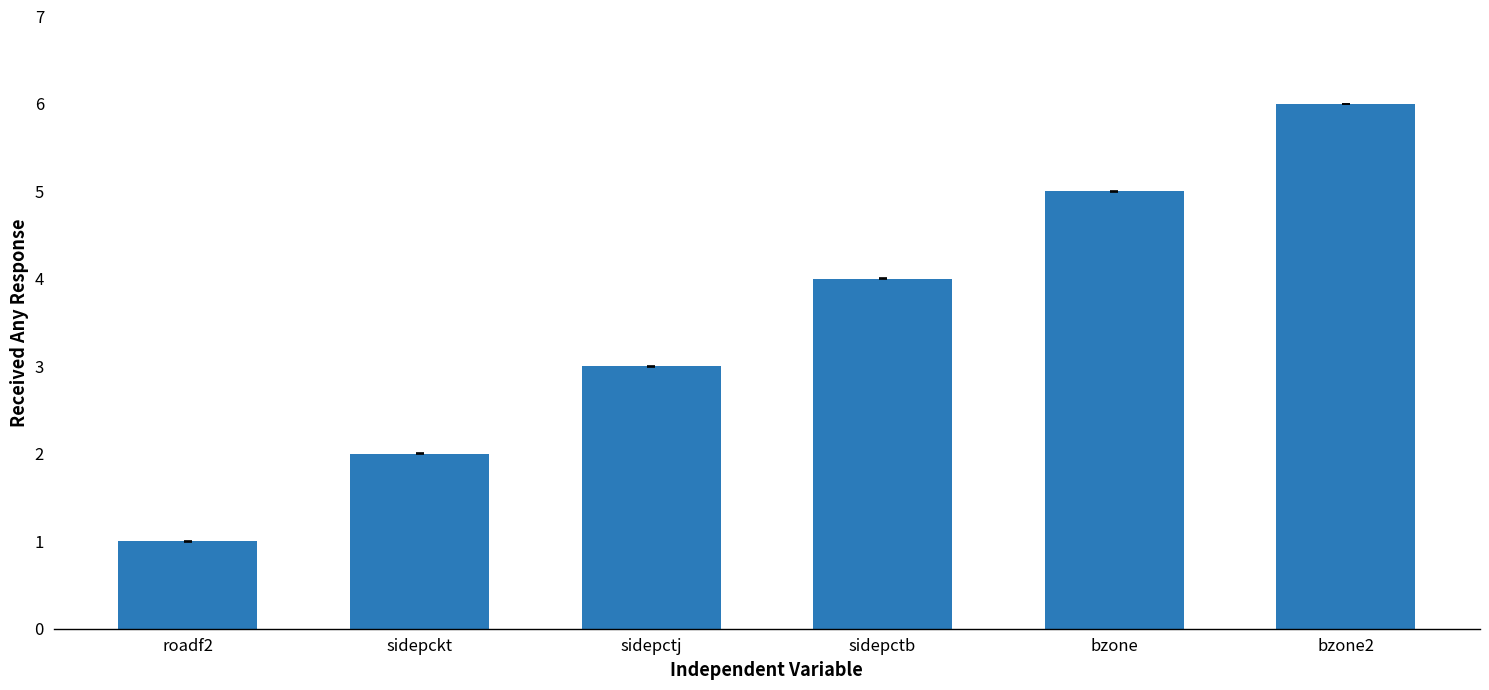

What is the approximate value at bzone?

5